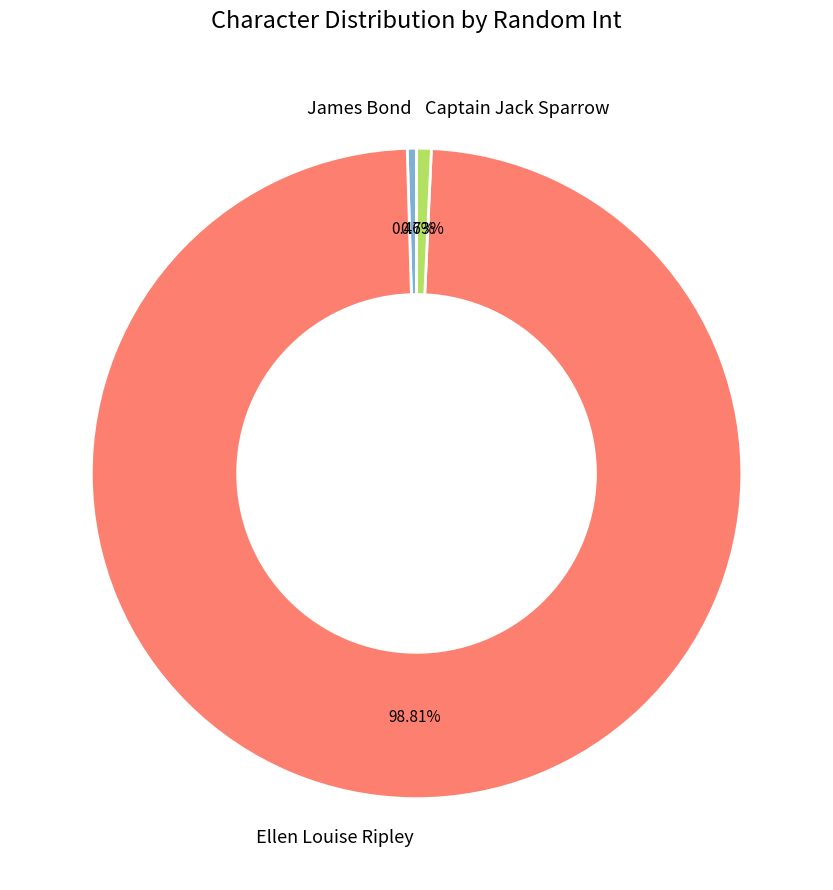

Does Captain Jack Sparrow represent more than half of the total?

No